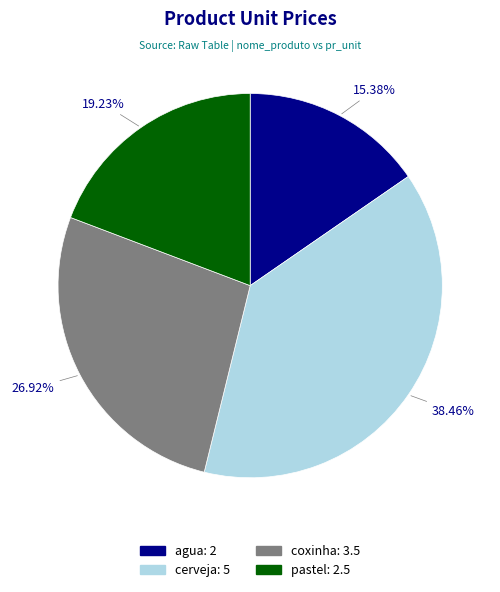

Combined, what portion of the pie is cerveja and pastel?

57.7%